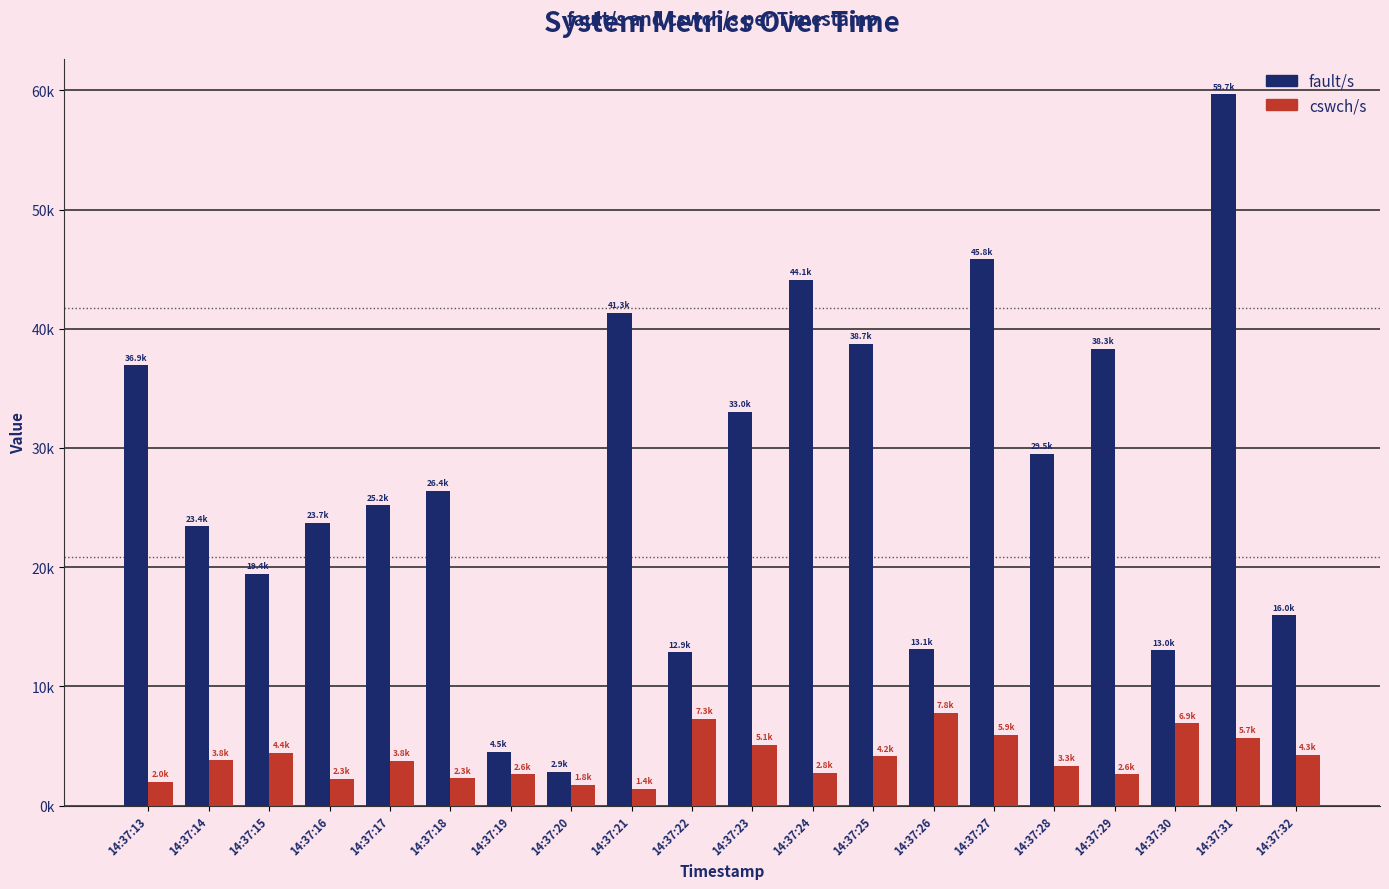

What is the maximum value for fault/s?

59660